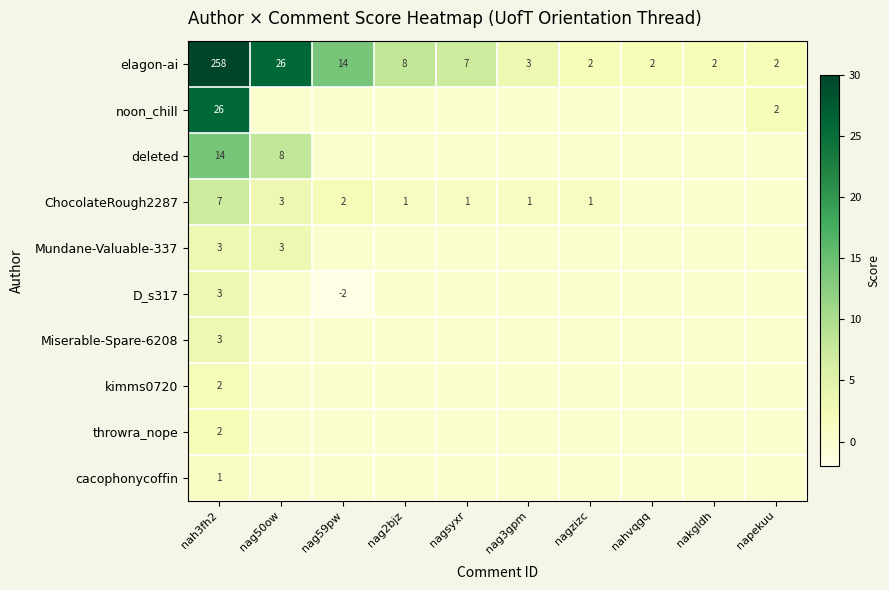

Is it true that elagon-ai equals 0 at nagzizc?

False